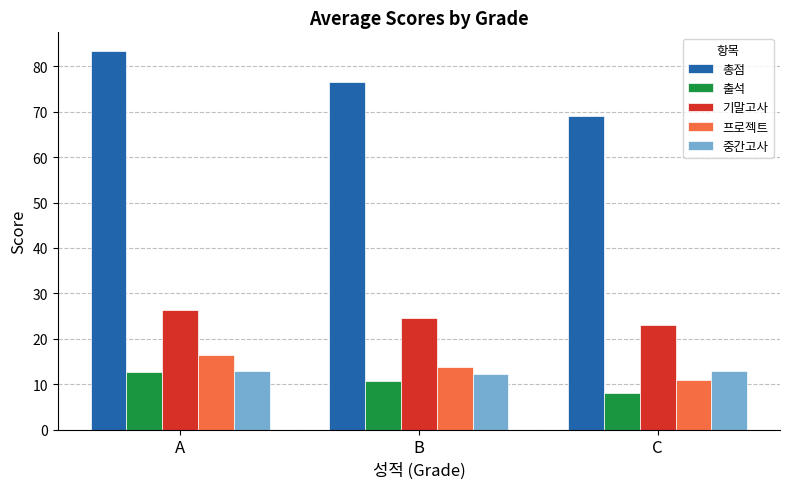

Does the chart contain any negative values?

No